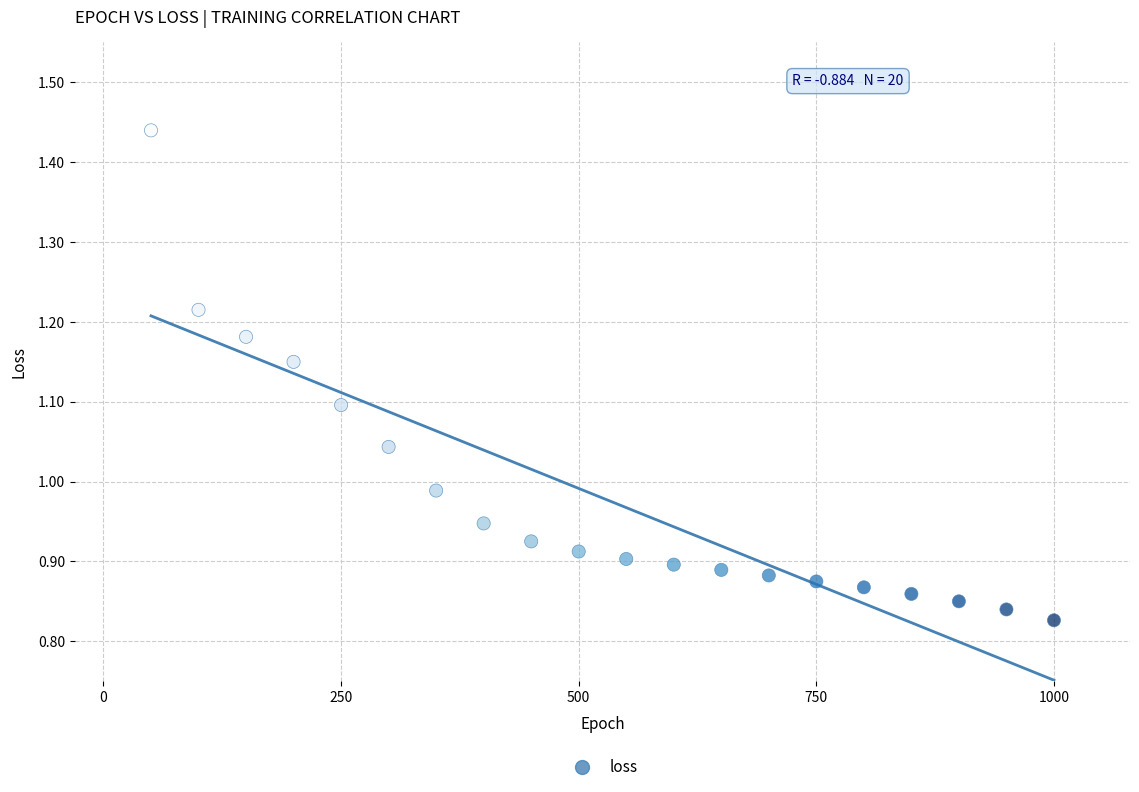

What is the range of Y values (max minus min)?

0.6